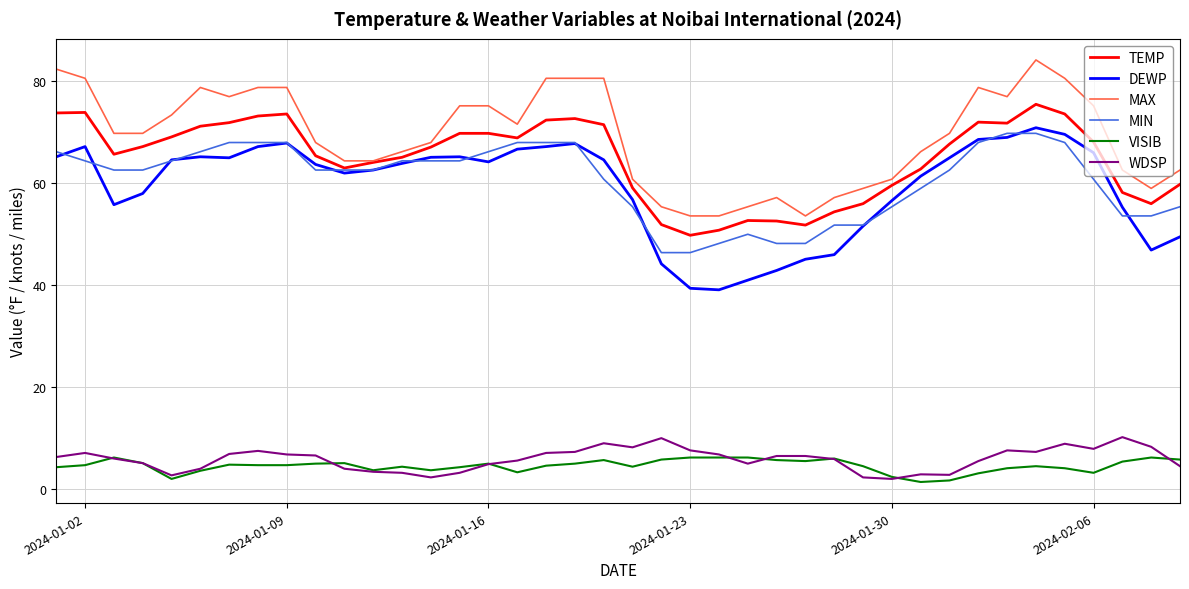

What is the lowest value of the DEWP series?

39.1